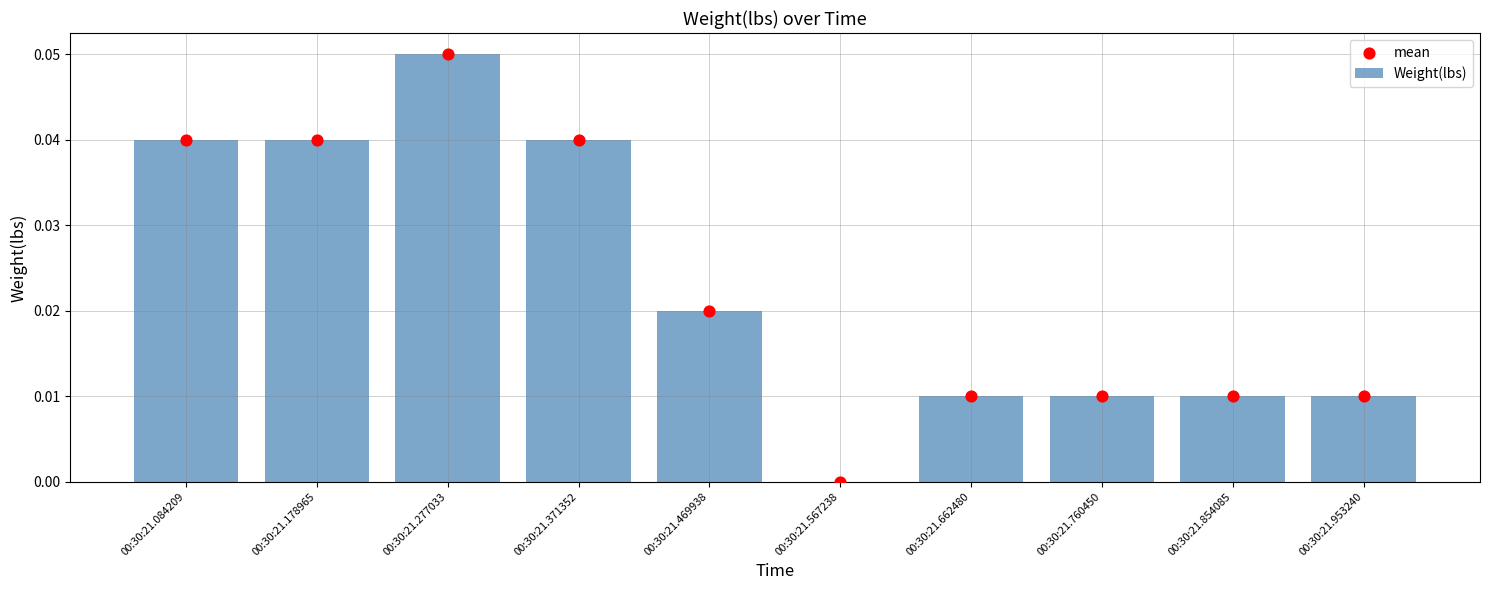

Which series has the widest spread of Y values?

Weight(lbs)